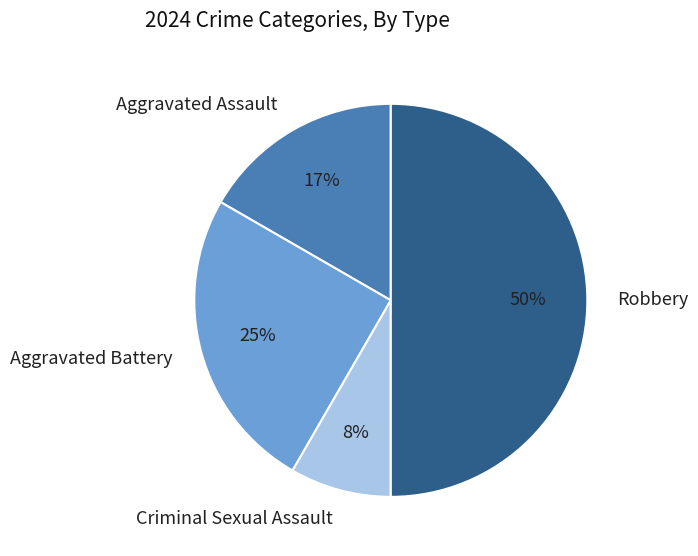

Which has a higher value, Criminal Sexual Assault or Aggravated Assault?

Aggravated Assault